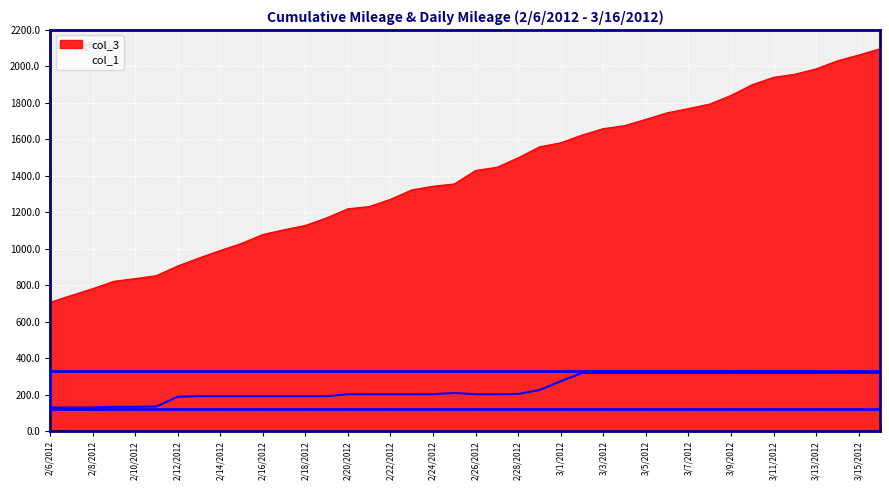

List the series in order of their peak value, lowest first.

col_1, col_3